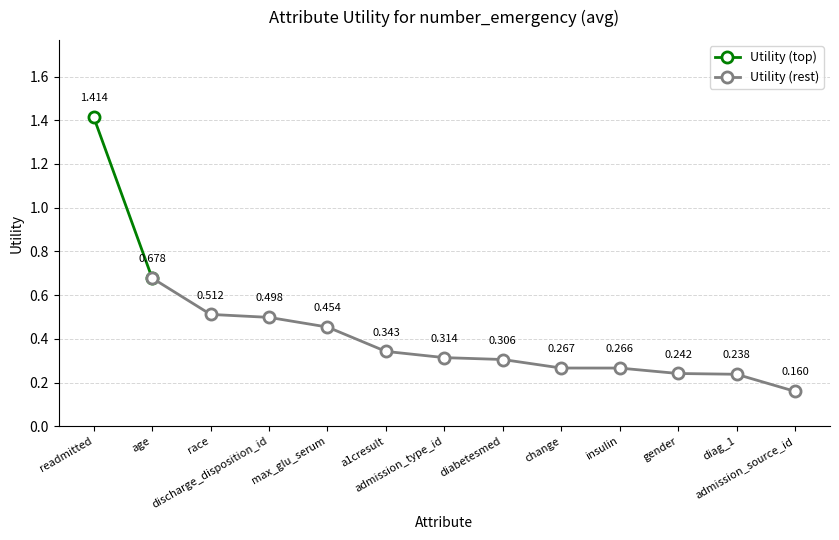

Where is the data nearest to the value 0?

admission_source_id